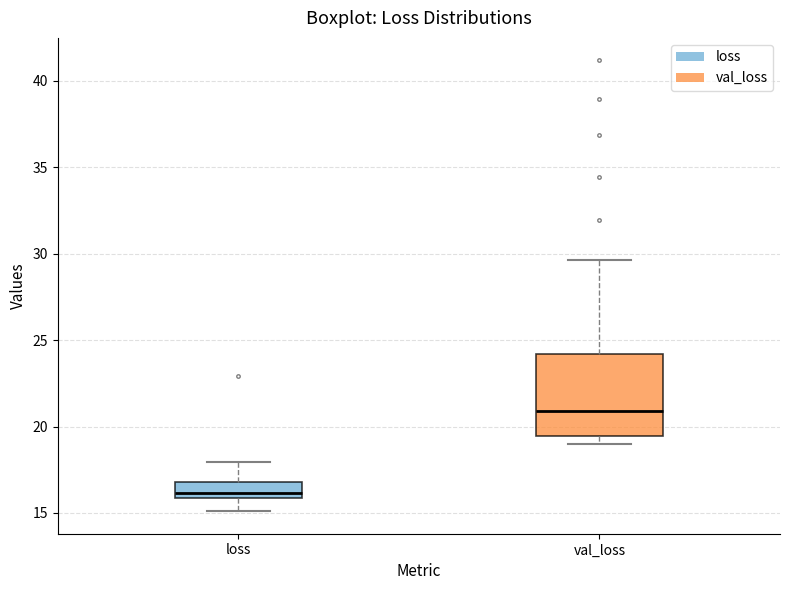

Reading left to right, transcribe this box plot: for each box, give where its median line is, the range the box spans, and where its two whiskers end, as read against the y-axis. The values are not printed on the chart, so give them approximately, as read against the axis.

loss: median 16.0 (just above the box's lower edge), box 16.0 to 17.0, whiskers 15.0 to 18.0
val_loss: median 21.0, box 19.5 to 24.0, whiskers 19.0 to 29.5